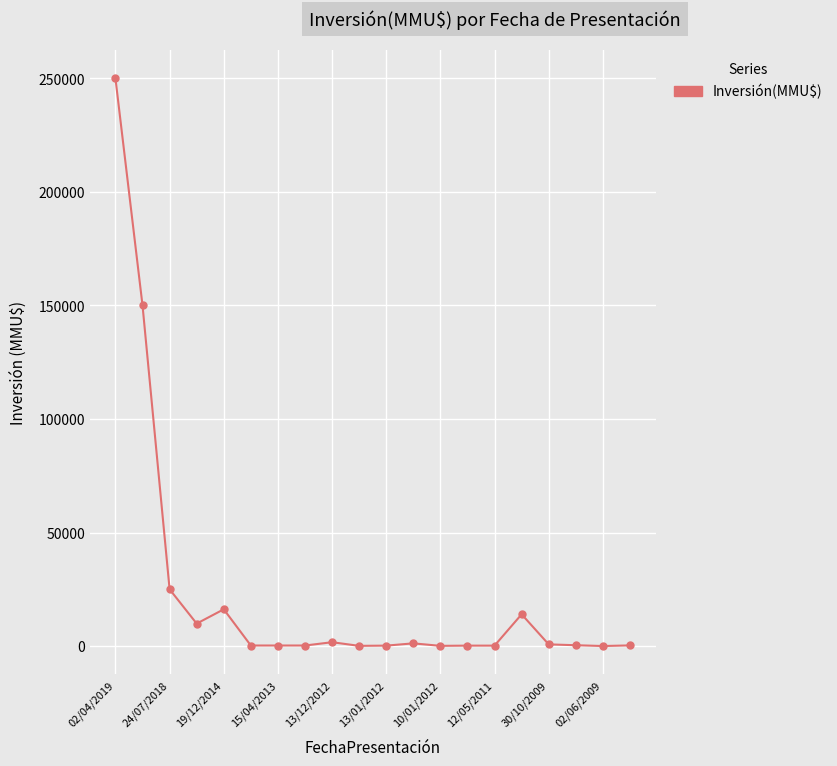

How many lines are shown in the chart?

1